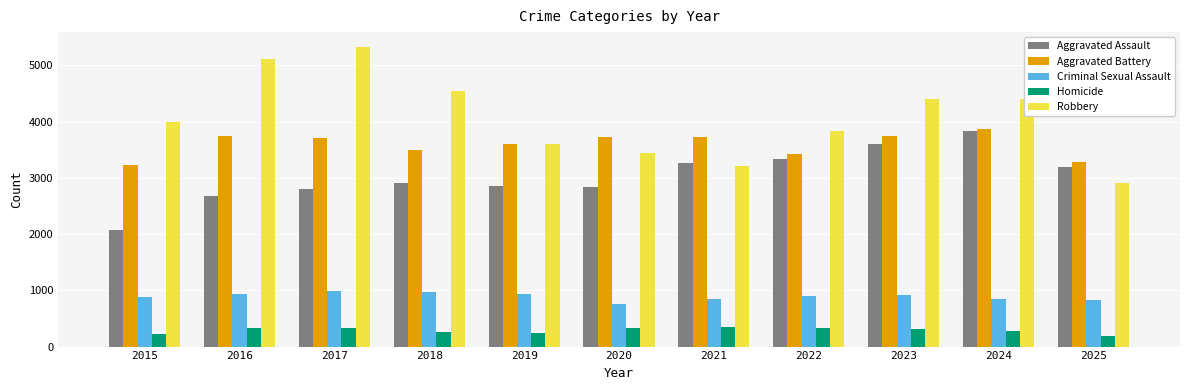

Which series has the largest total across all categories?

Robbery